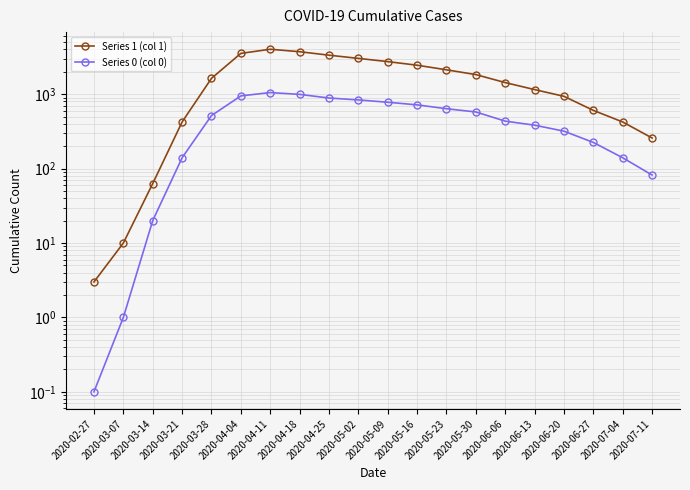

Is the value of Series 1 (col 1) at 2020-05-23 greater than the value of Series 0 (col 0) at 2020-04-11?

Yes